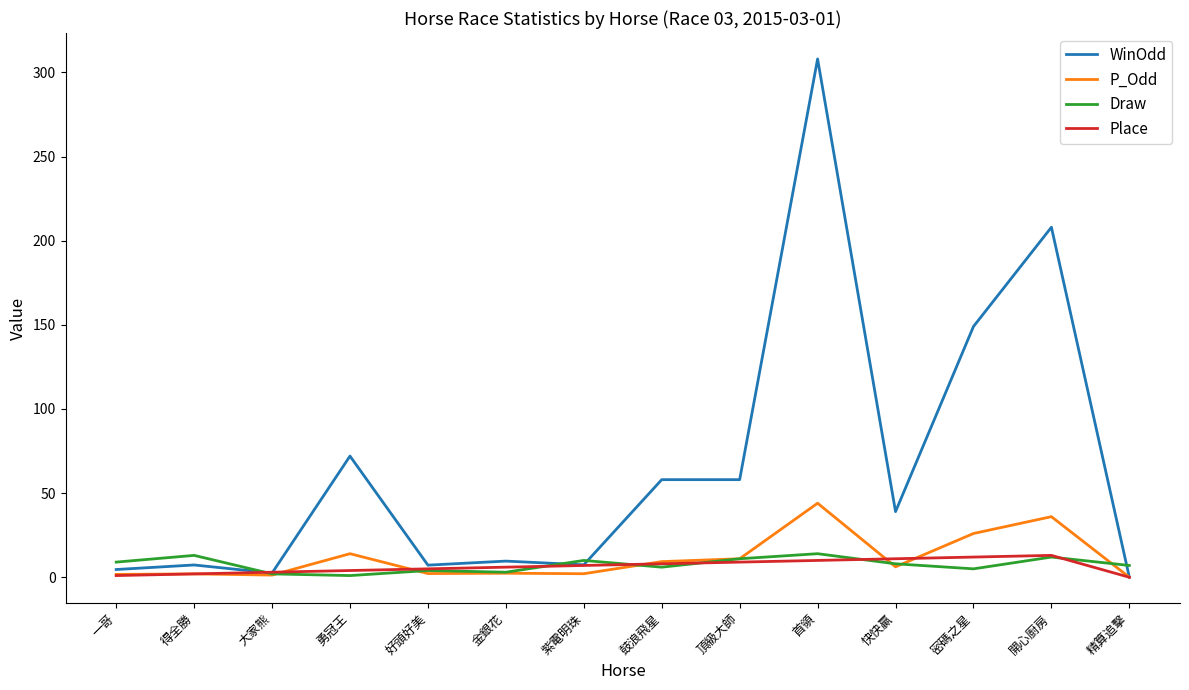

Which series has the widest spread of values?

WinOdd